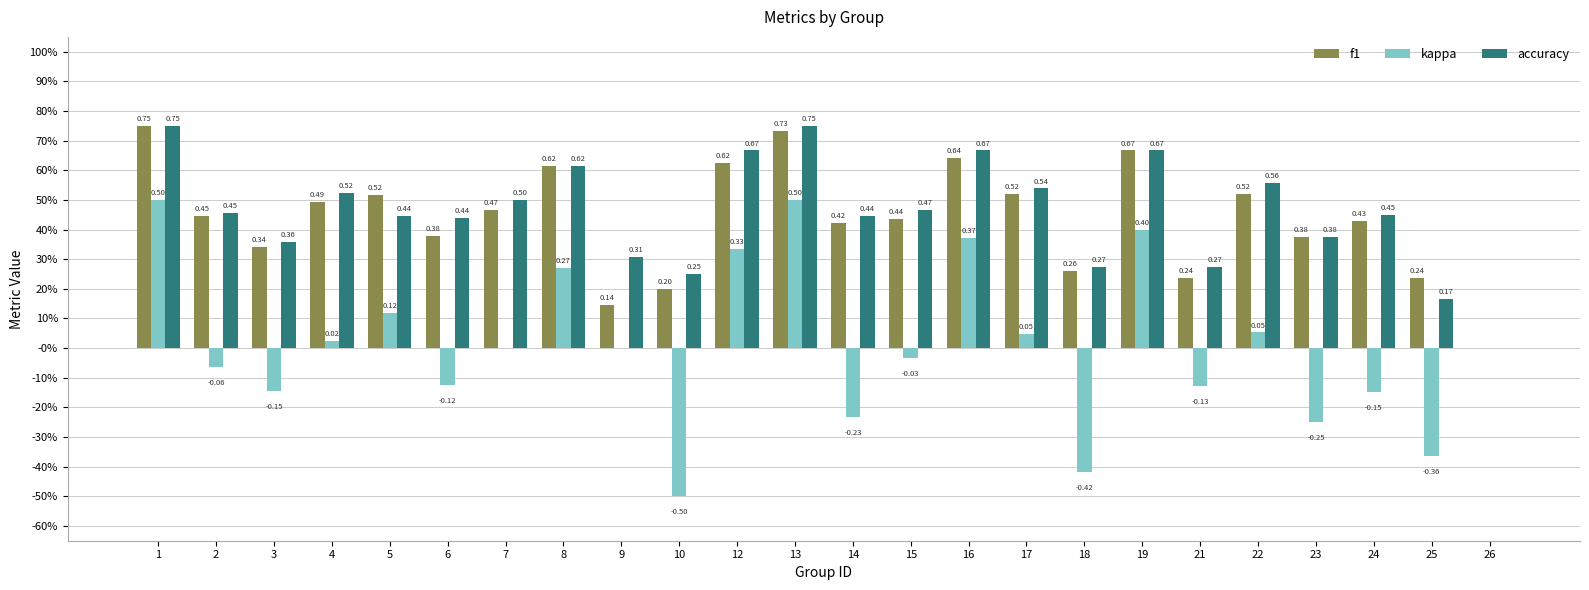

The value of f1 at 3 is 0.2. True or false?

False